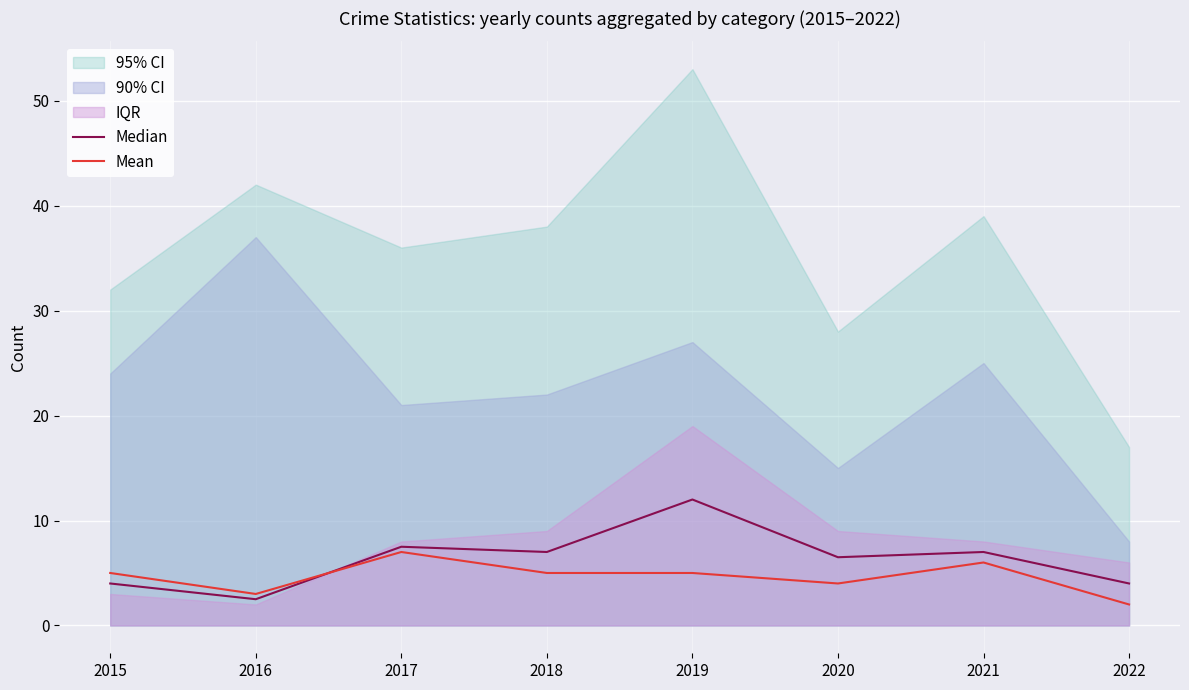

How many values in the Median series exceed 7?

2